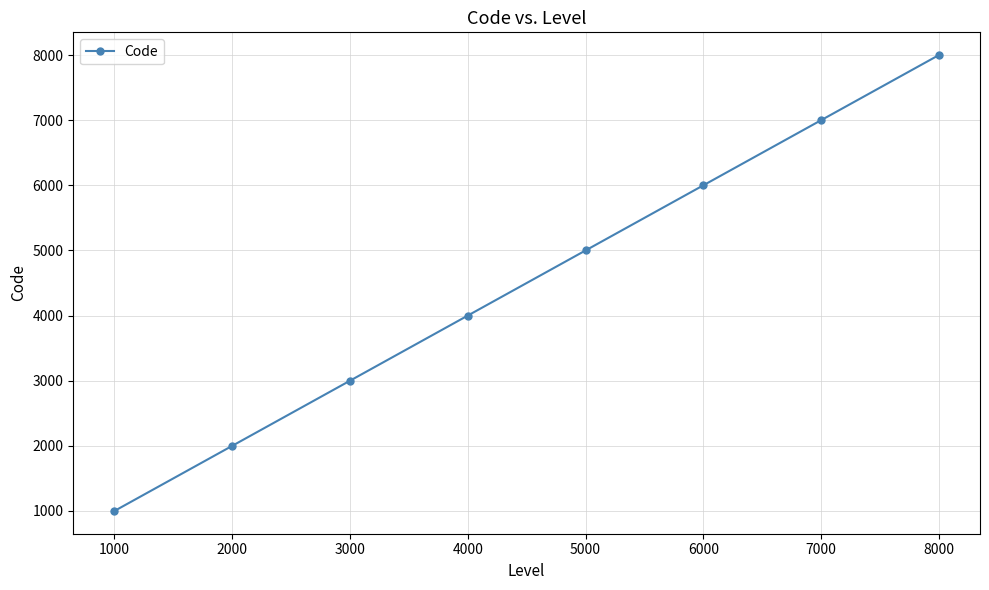

At which category does the chart reach its peak across all series?

8000